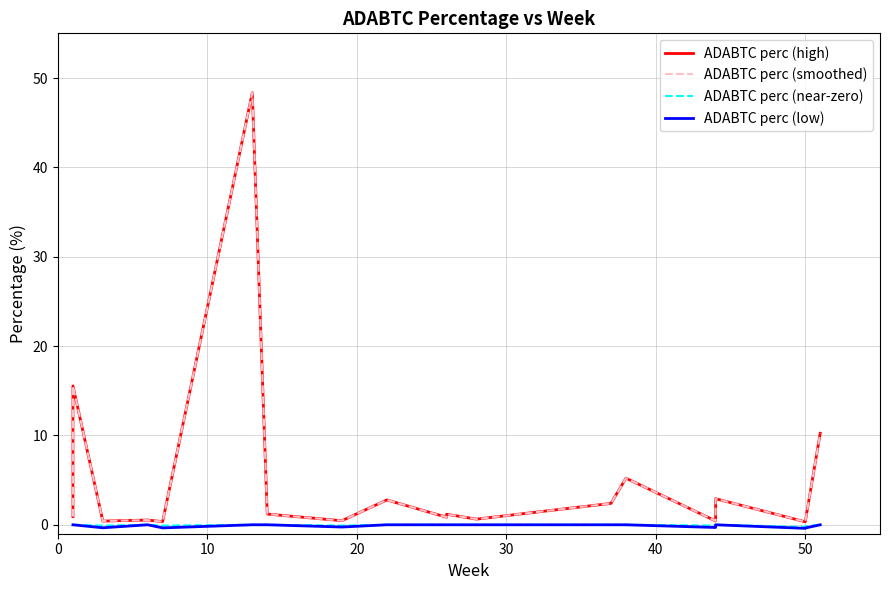

At which label is ADABTC perc (smoothed) closest to 24?

10